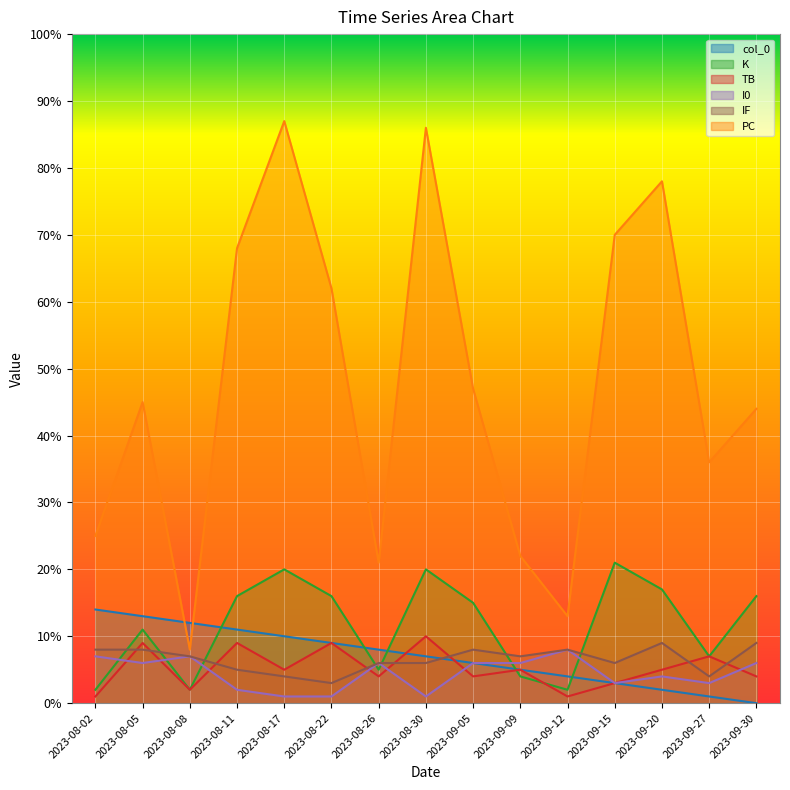

Between 2023-08-17 and 2023-09-12, which series saw the biggest shift?

PC